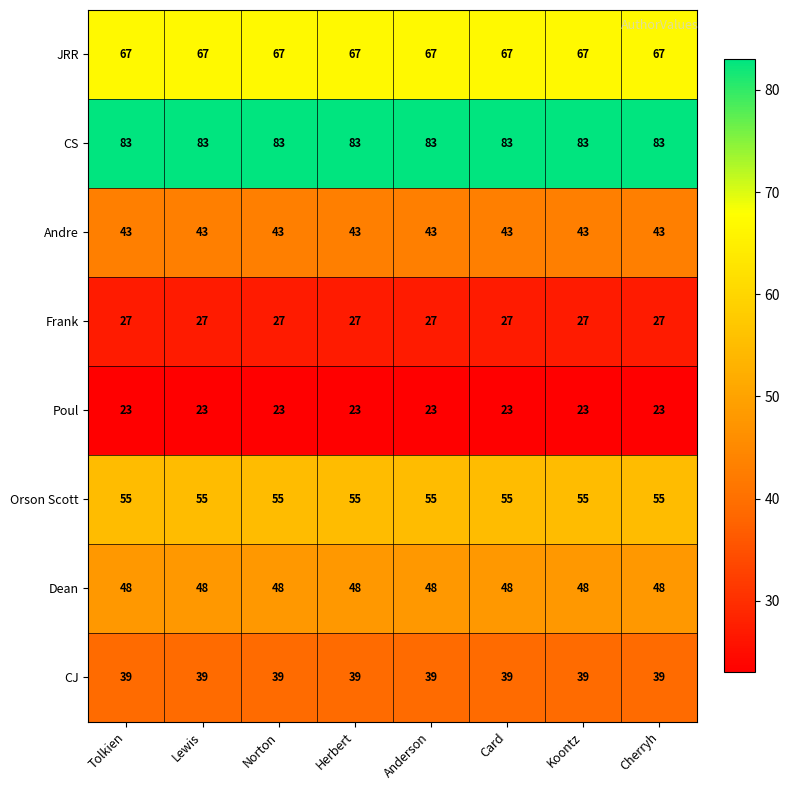

What is the difference between the highest and lowest values at Herbert?

60